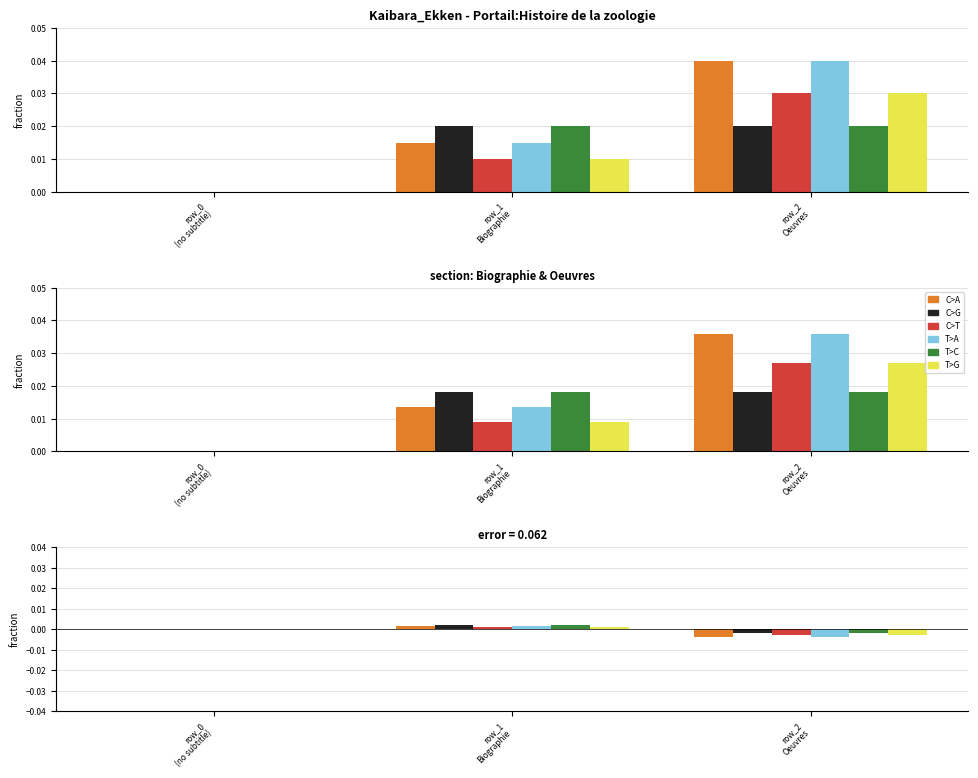

Rank the series at row_1
Biographie from lowest to highest value.

C>T, T>G, C>A, T>A, C>G, T>C